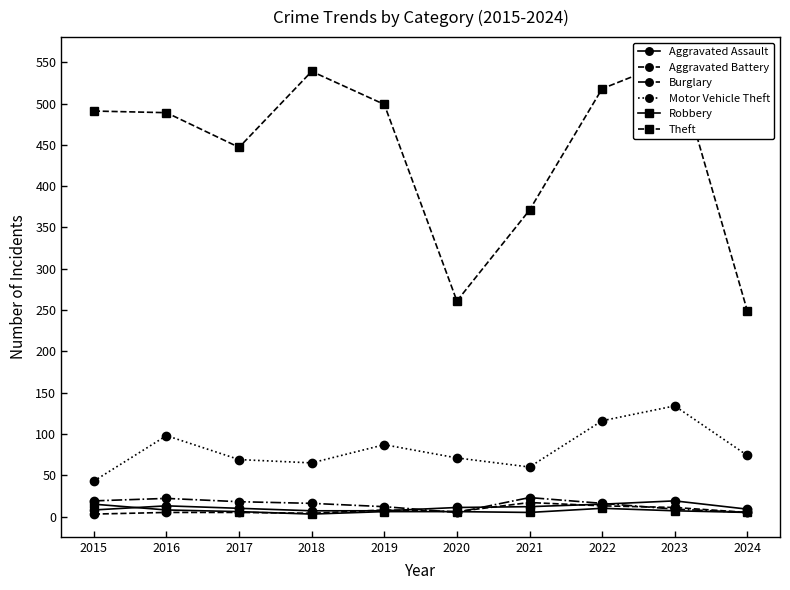

Where does the Motor Vehicle Theft series first go above 74?

2016